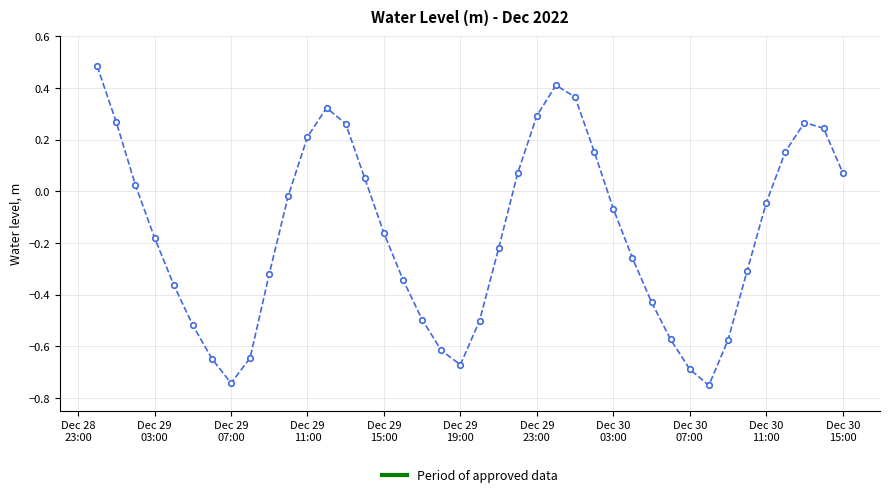

True or false: the data has more than 1 interior local peaks.

True